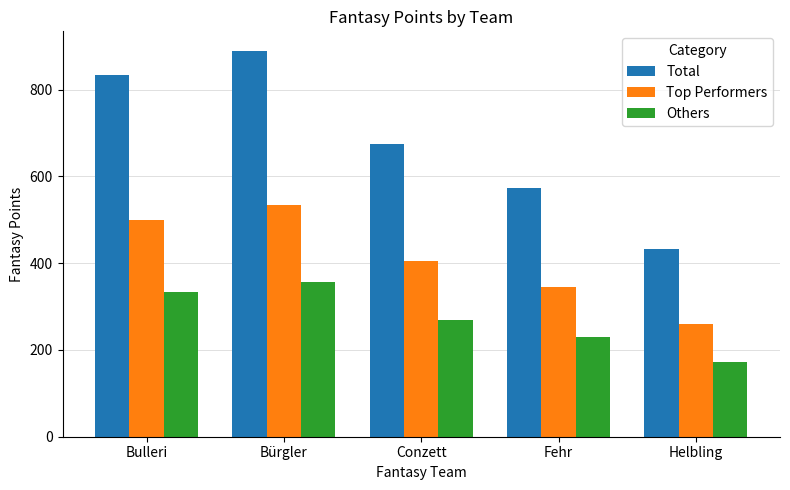

Is it true that Total equals 833.0 at Bulleri?

True